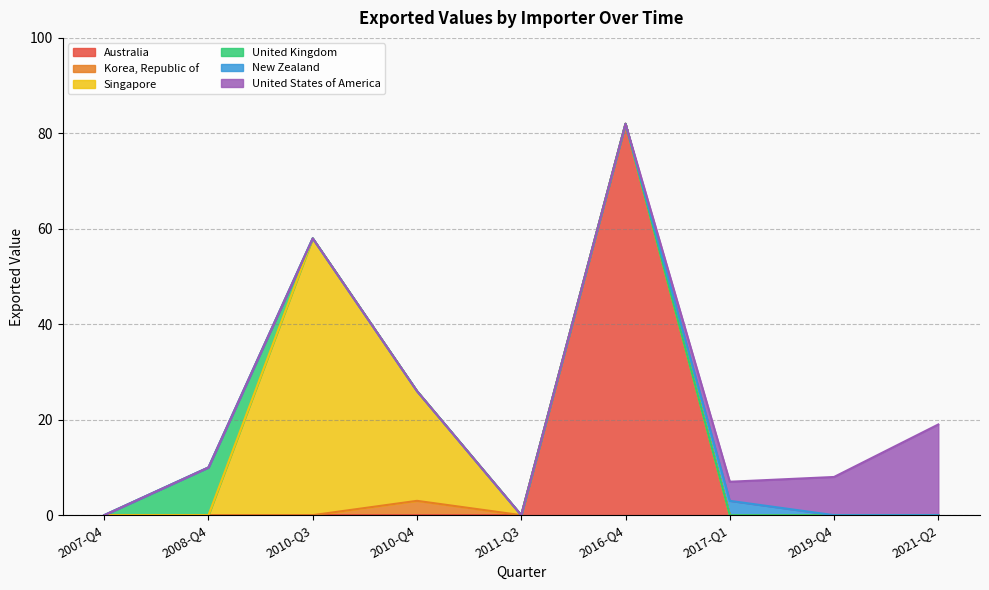

Where is Korea, Republic of nearest to the value 1?

2007-Q4